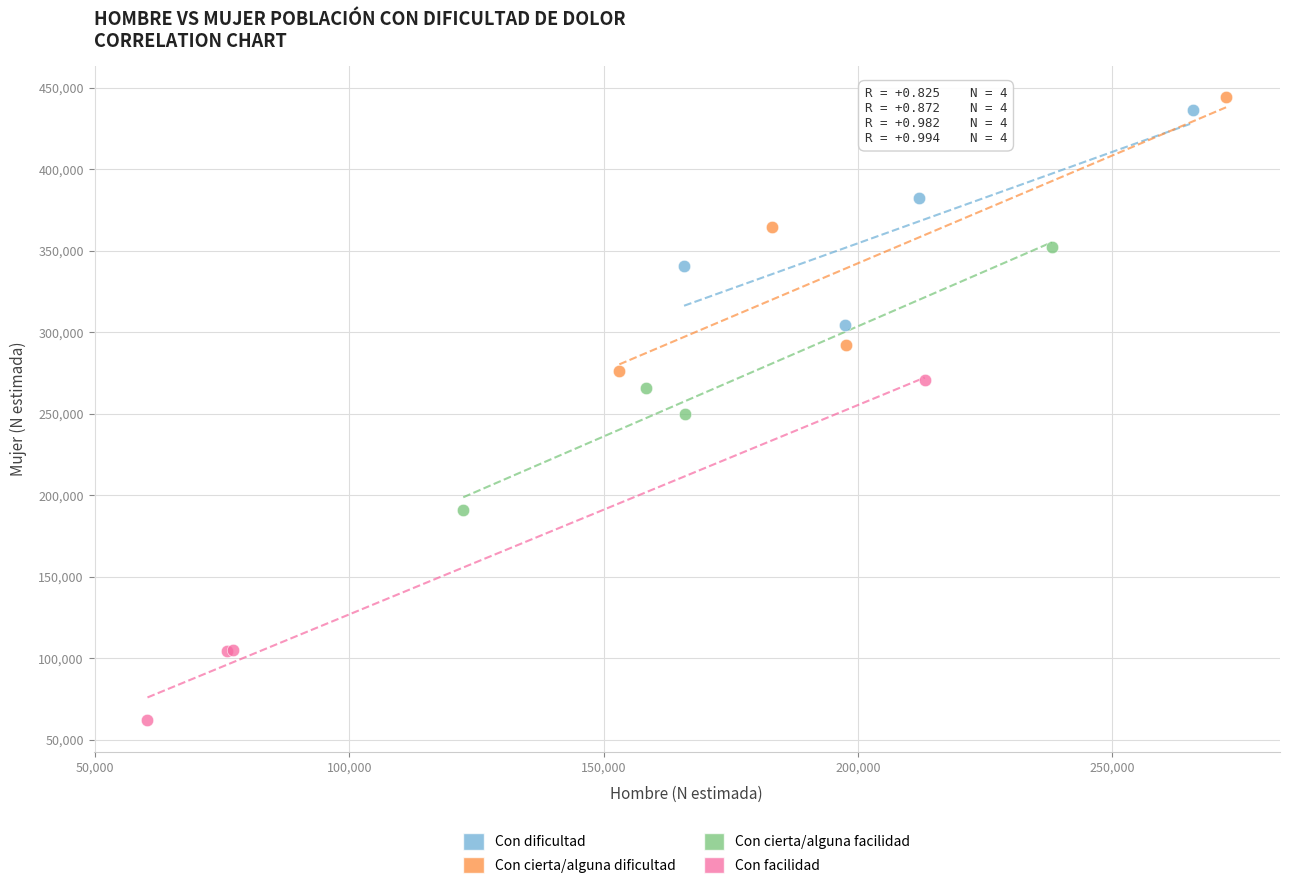

Which series reaches the minimum Y coordinate?

Con facilidad